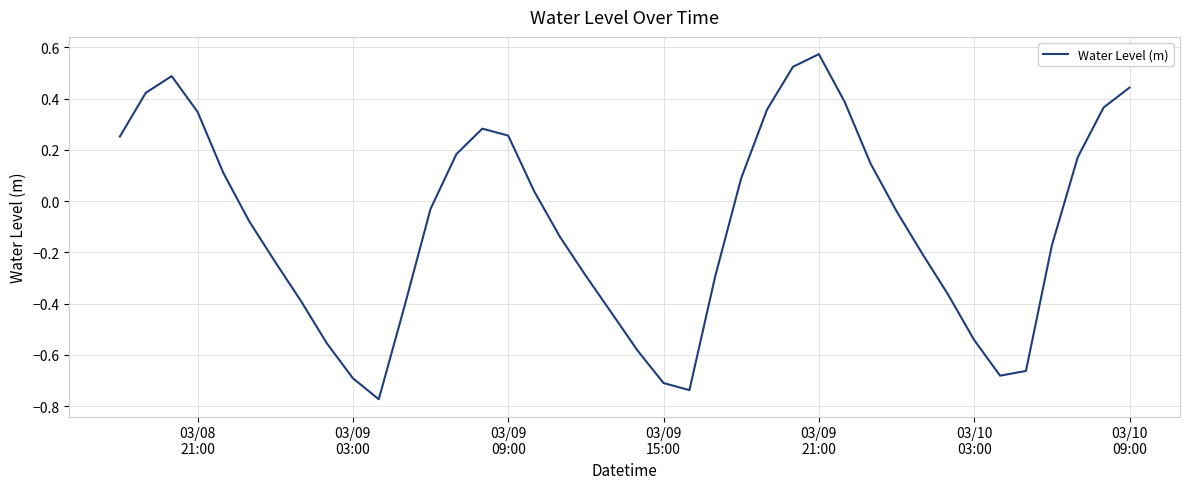

Count the number of categories in the chart.

40